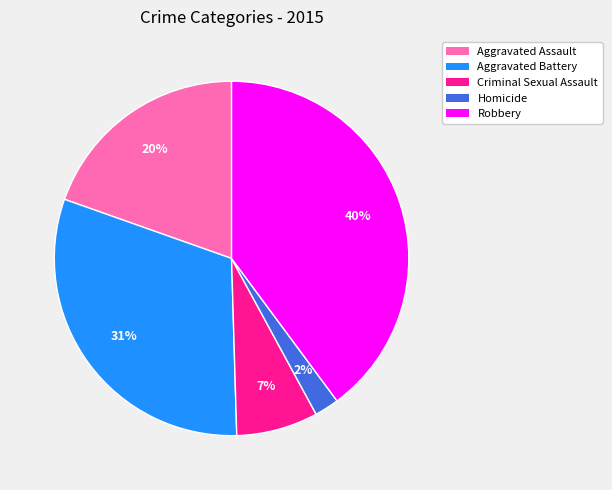

Is Homicide the majority of the pie?

No